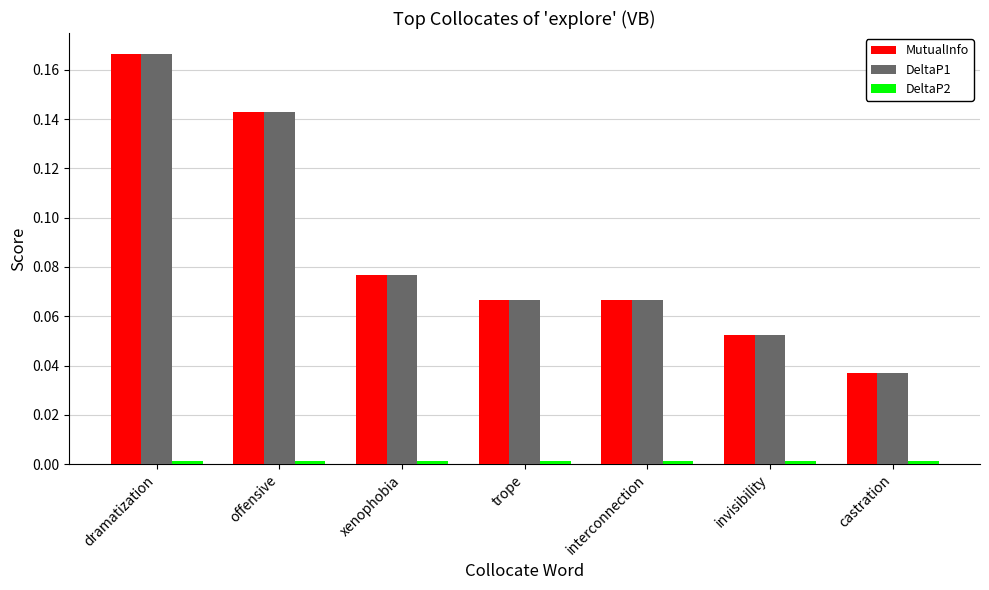

How many bars are there in each group?

3